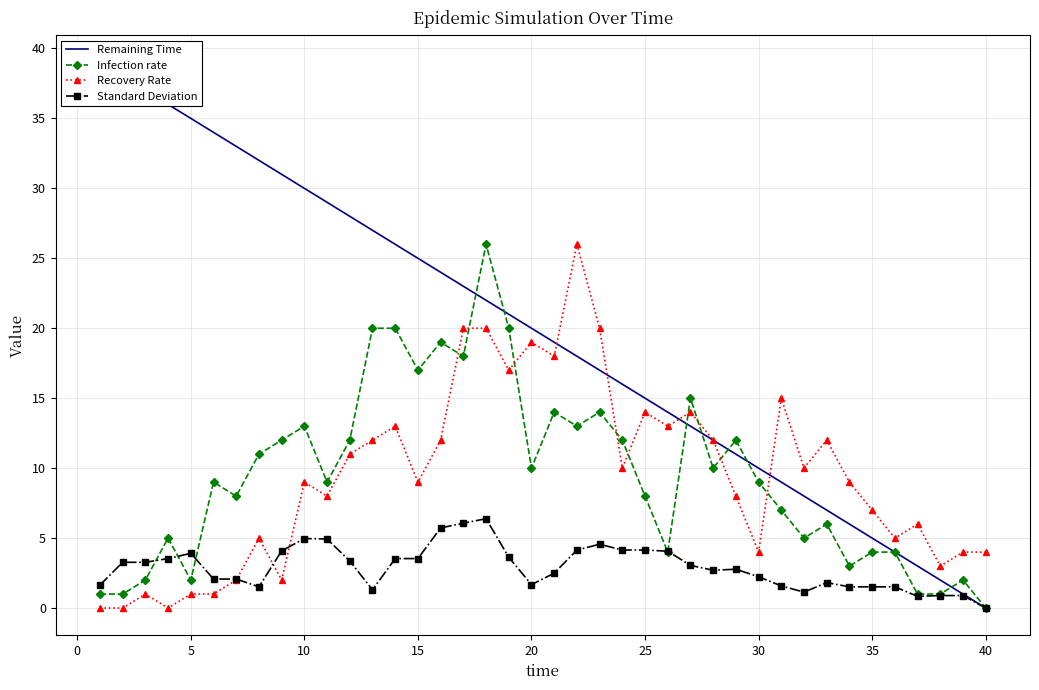

True or false: Infection rate has more than 2 points higher than both neighbors.

True